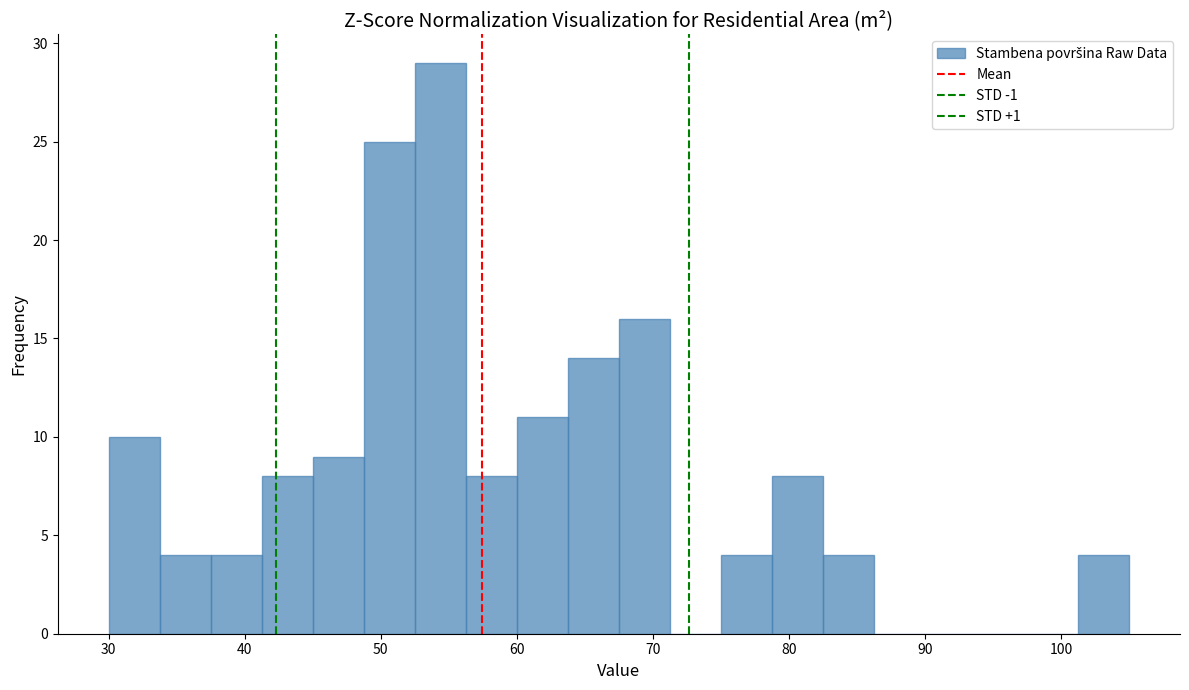

Around what value on the x-axis is the tallest bar? Give the approximate position of its centre, as read against the axis.

54